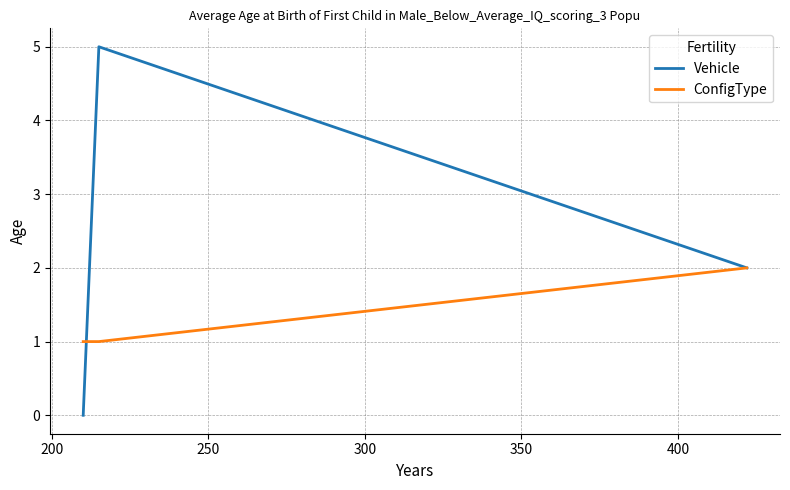

Which series has the widest spread of values?

Vehicle